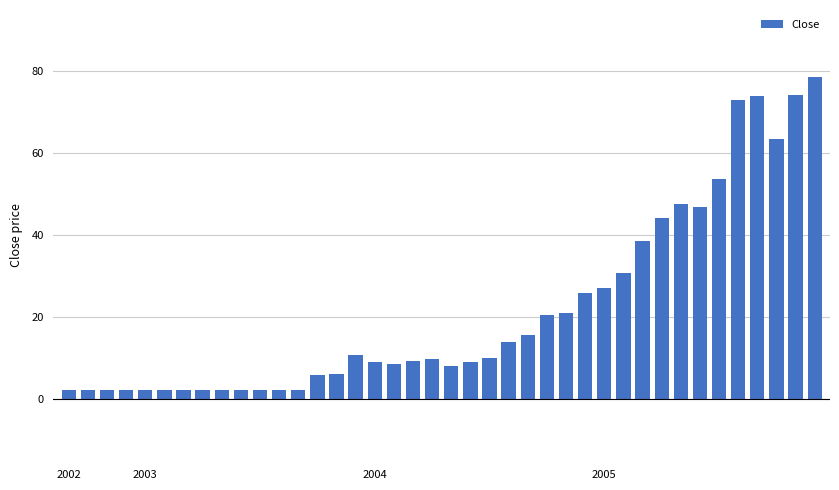

What is the value of the 6th bar from the left?

2.3